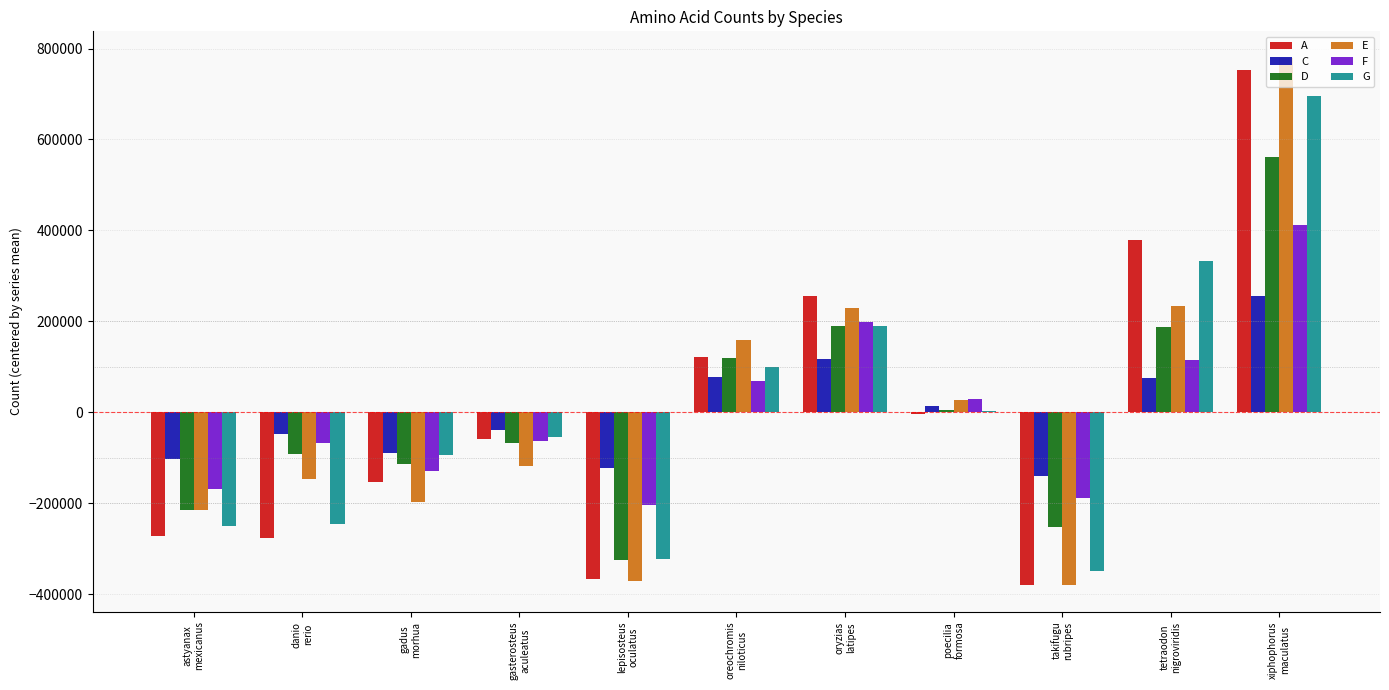

Between gadus
morhua and poecilia
formosa, which series saw the biggest shift?

E